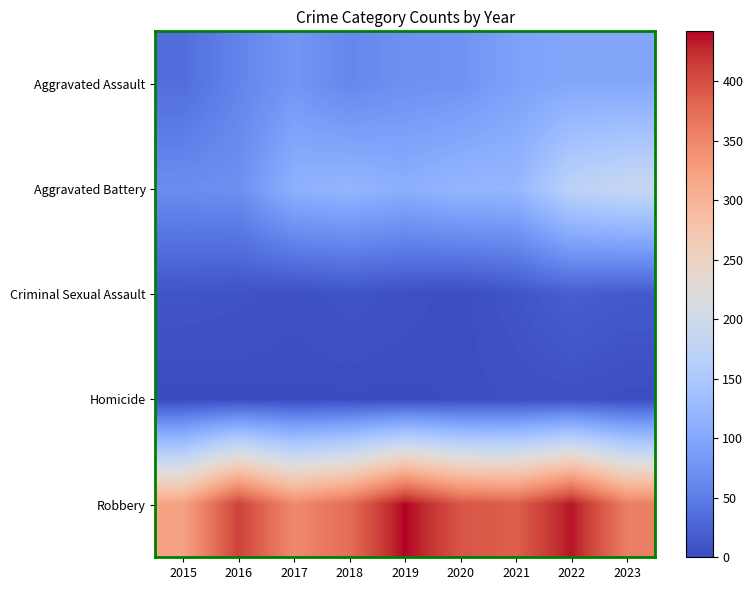

Count the number of data series in this chart.

5